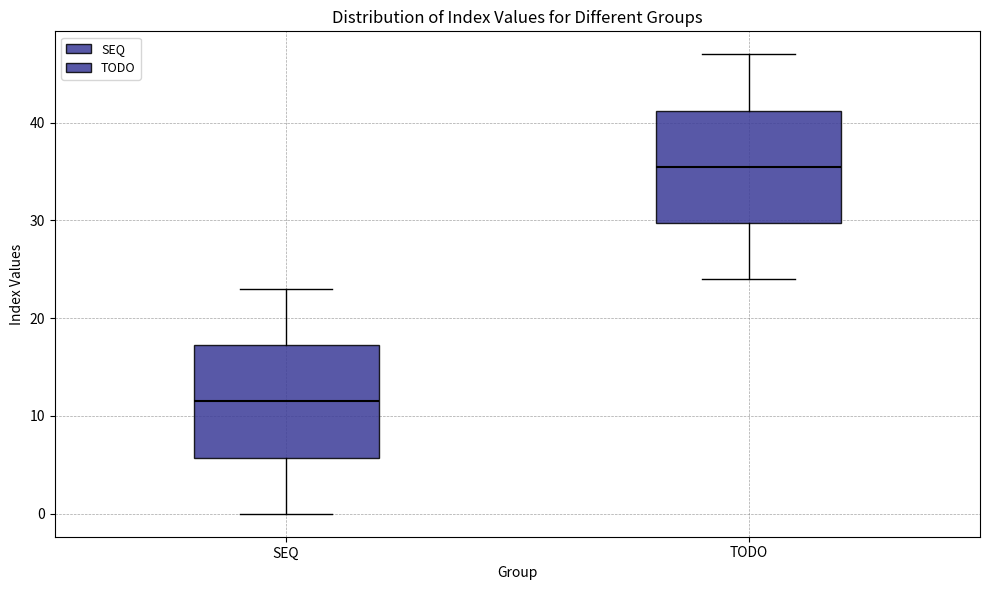

Which box has the lowest median line?

SEQ